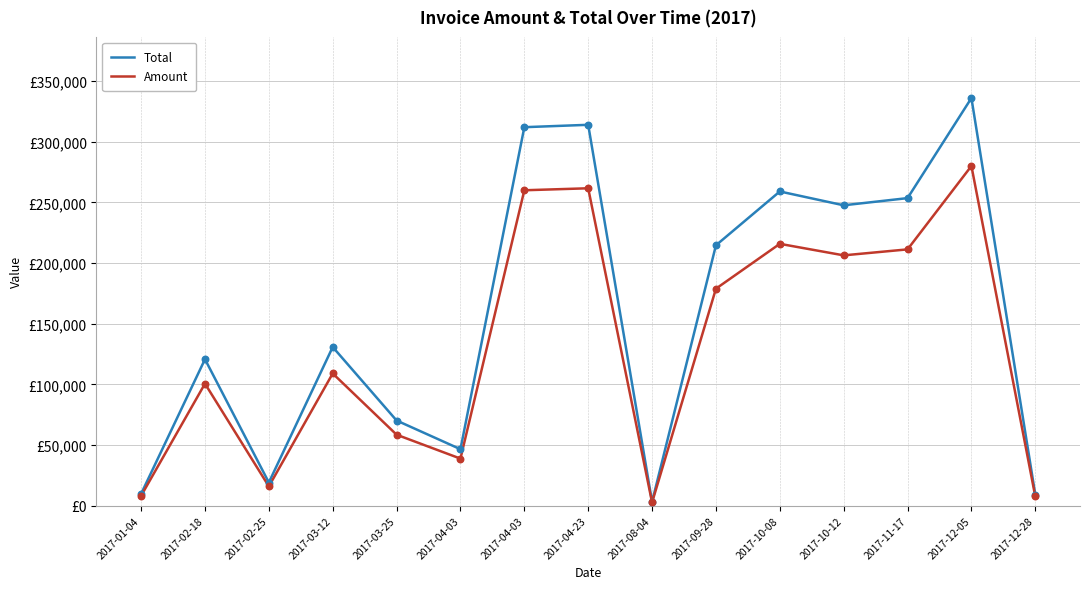

At how many categories does at least one series exceed 162926?

7